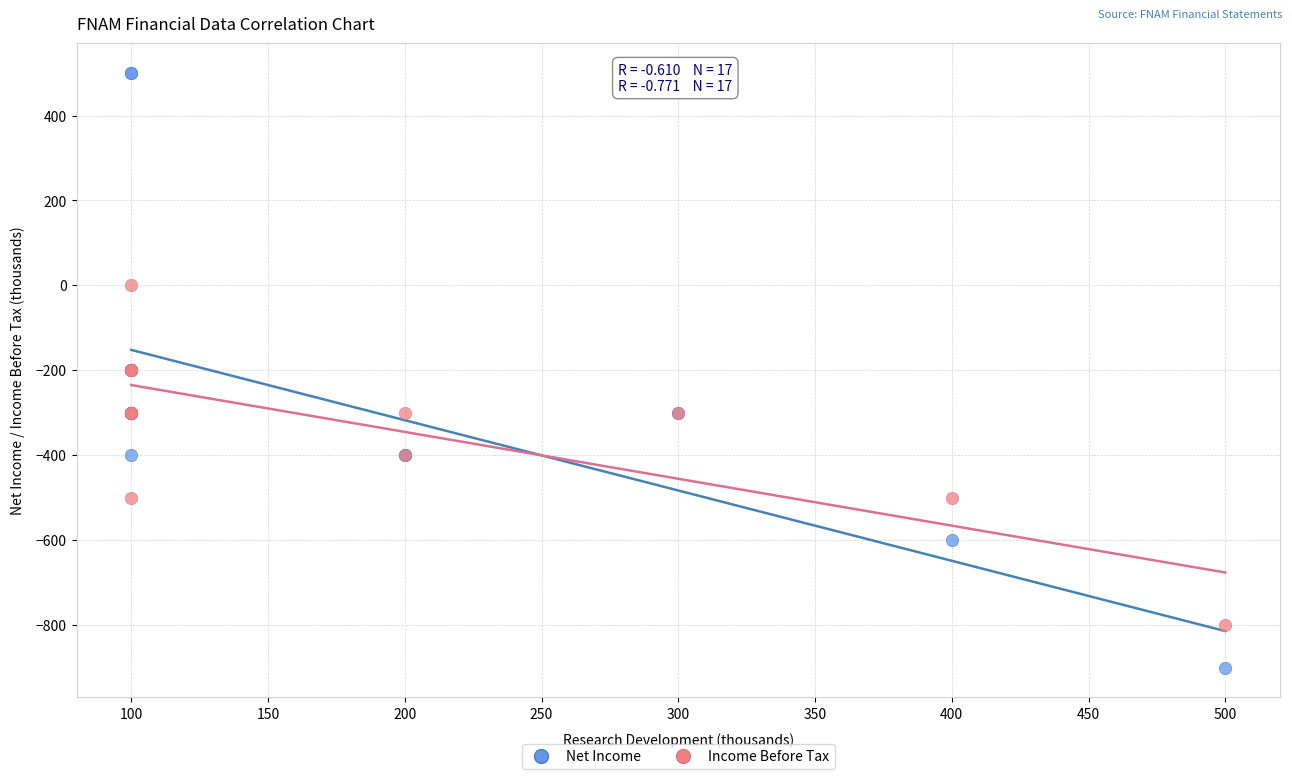

What is the X range (max minus min) for the scatter plot?

400